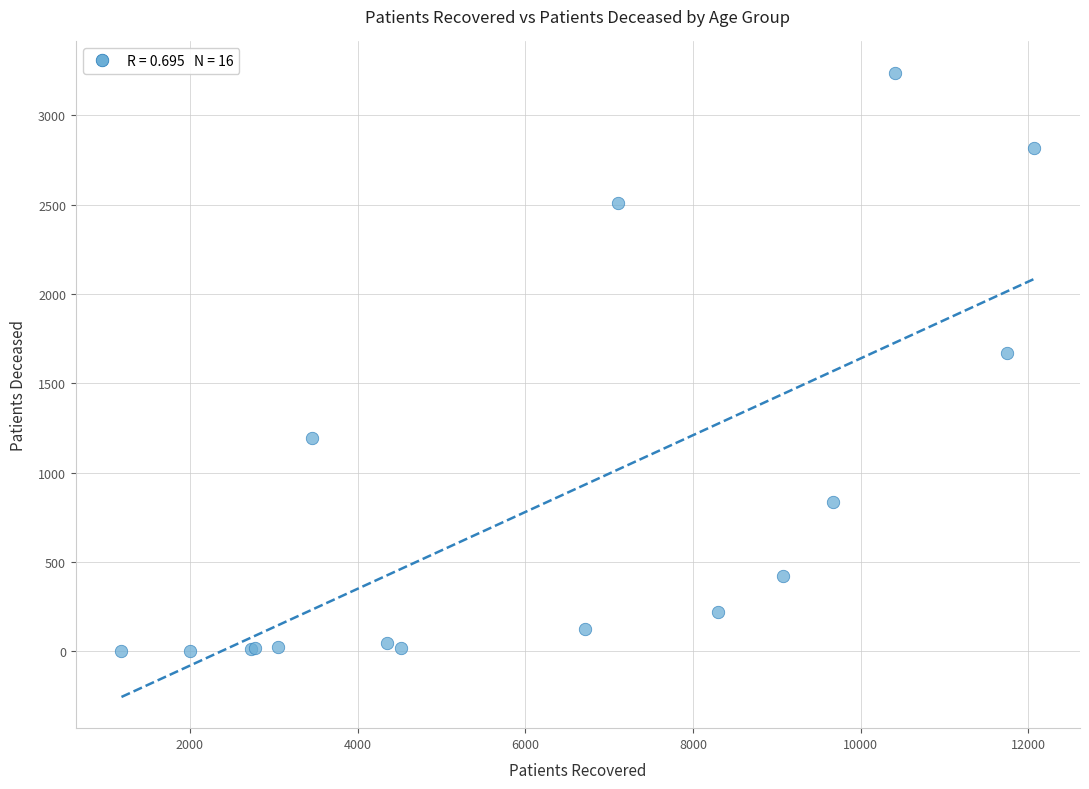

What Y value in the scatter plot is closest to 1620?

1669